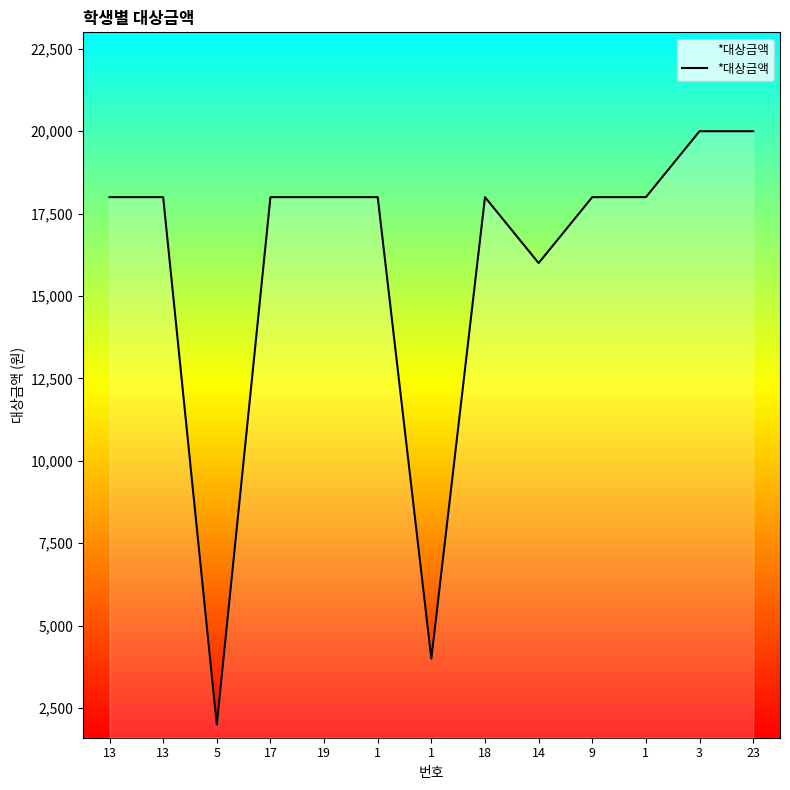

What is the label of the 2nd point from the right?

3